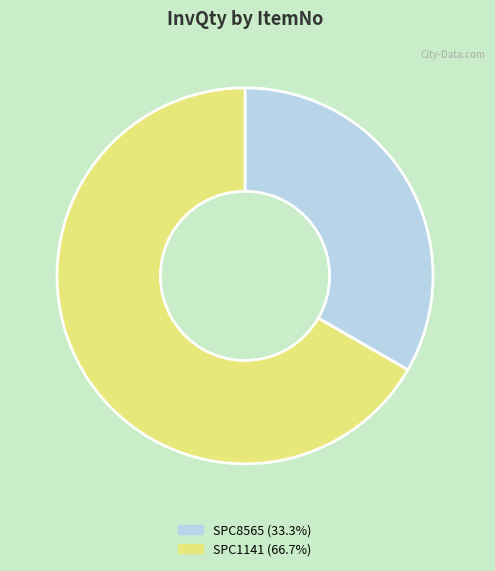

How many segments does this pie chart have?

2